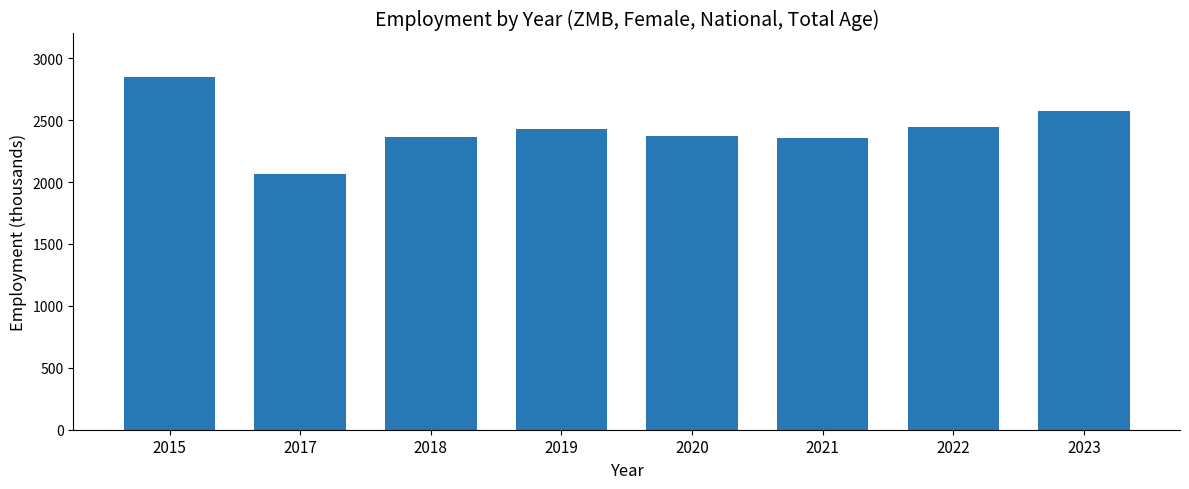

At which label does the data first exceed 2430?

2015